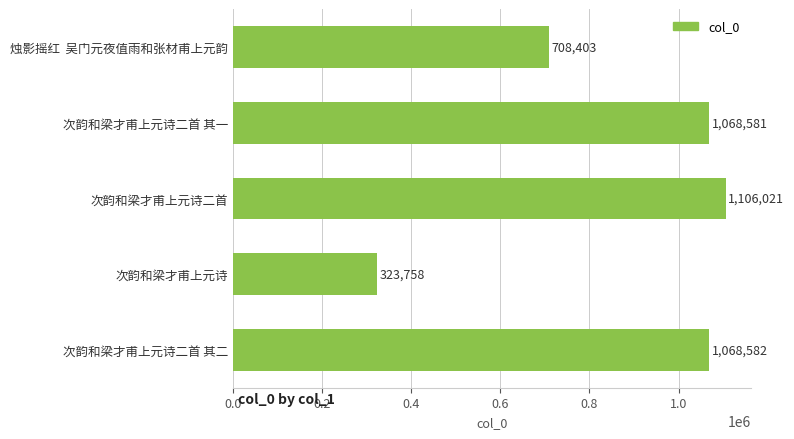

Between 次韵和梁才甫上元诗二首 其一 and 次韵和梁才甫上元诗二首, which is larger?

次韵和梁才甫上元诗二首